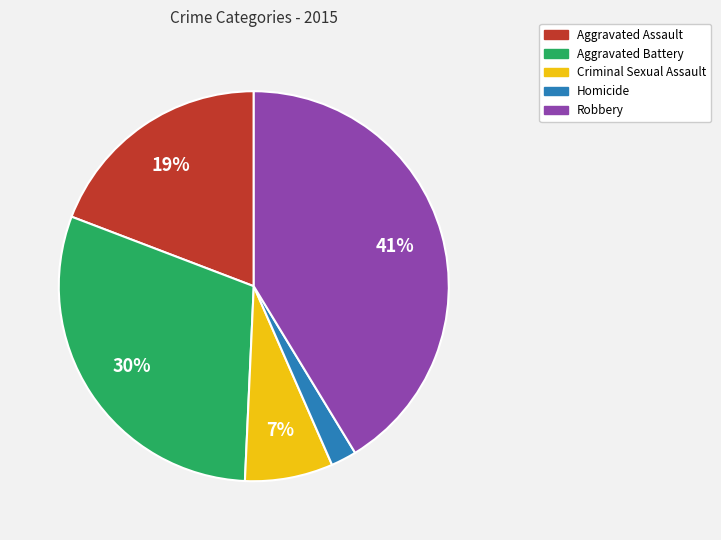

To the nearest percent, what portion does Homicide represent?

2%